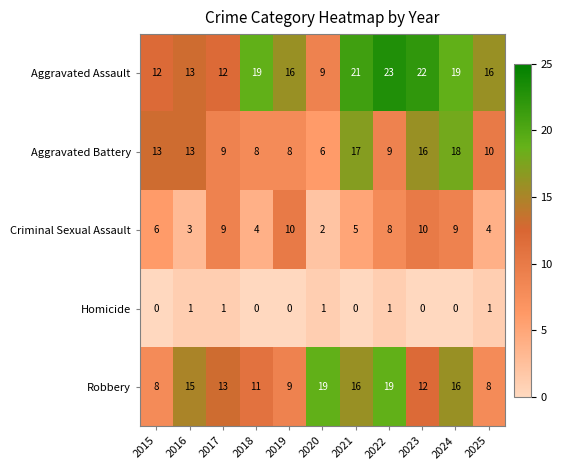

Which series has the largest total across all categories?

Aggravated Assault